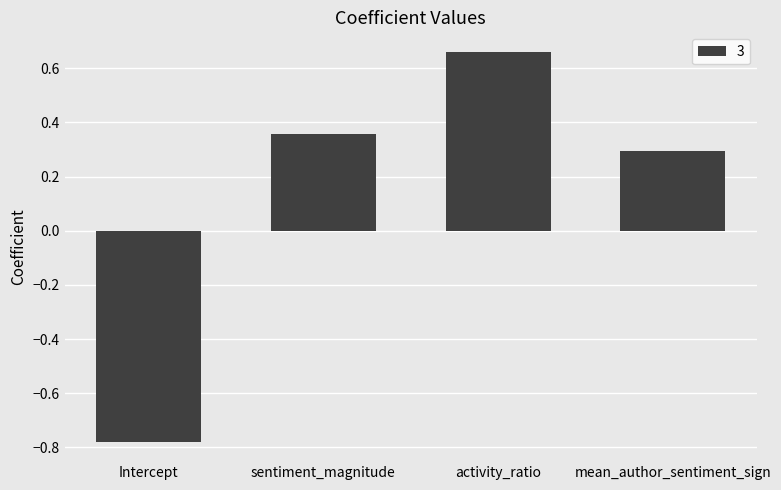

List the labels in order of value, largest first.

activity_ratio, sentiment_magnitude, mean_author_sentiment_sign, Intercept